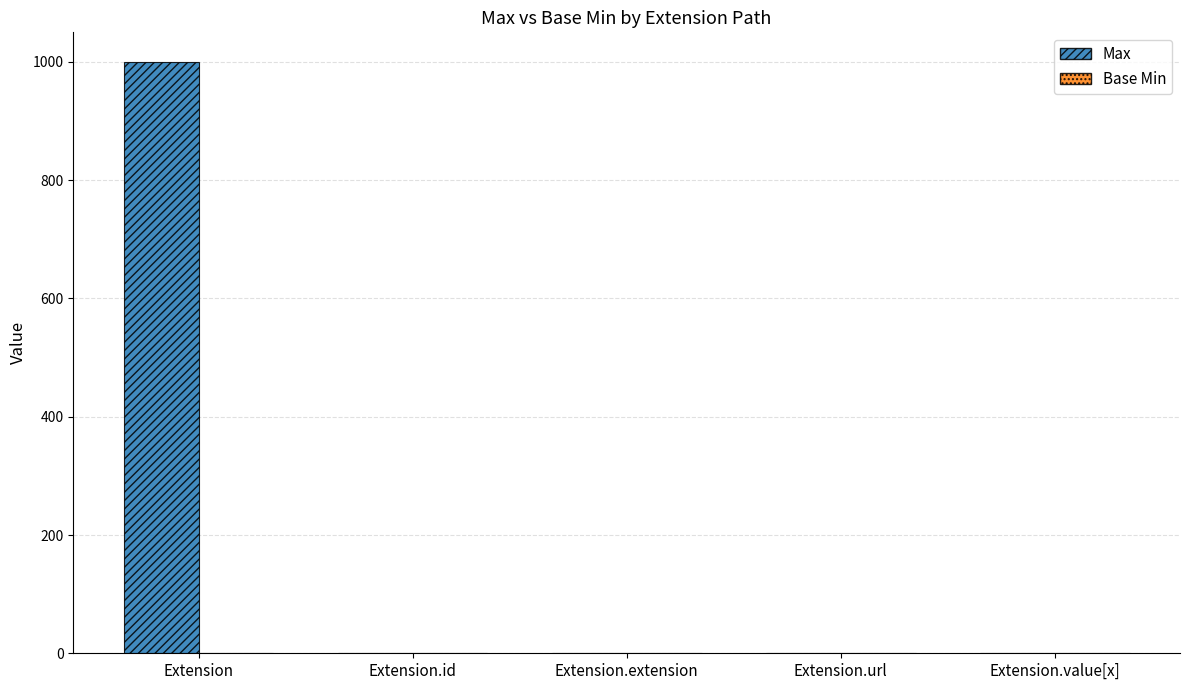

Between Extension and Extension.extension, which series saw the biggest shift?

Max